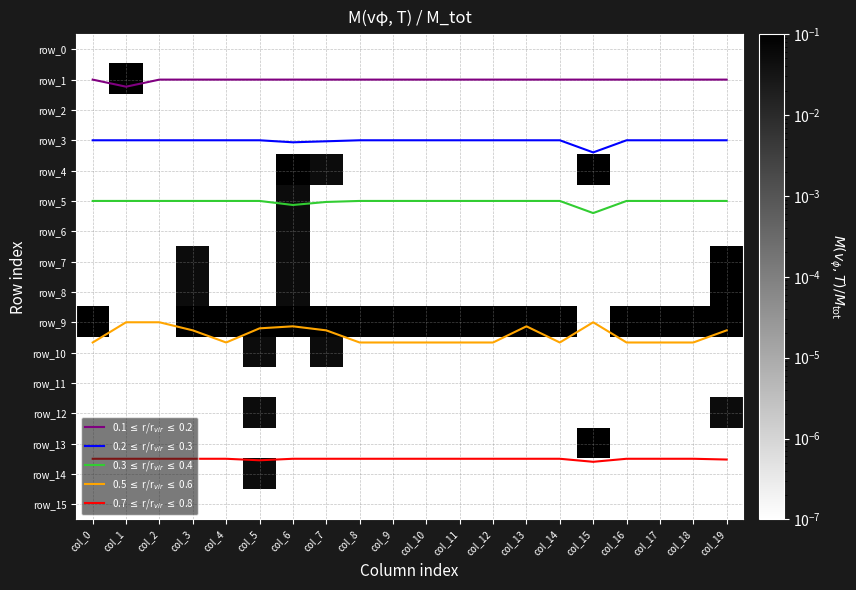

At which category is the sum across all series the highest?

col_15